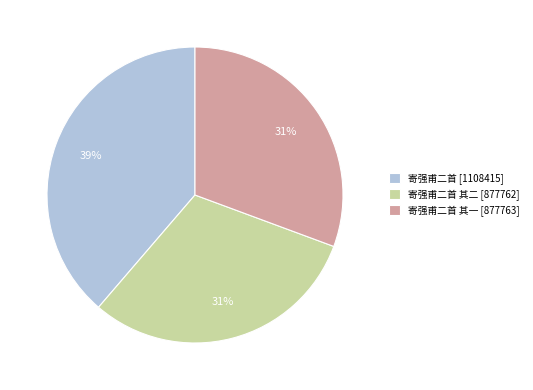

What is the ratio of the value at 寄强甫二首 [1108415] to the value at 寄强甫二首 其二 [877762]?

1.3